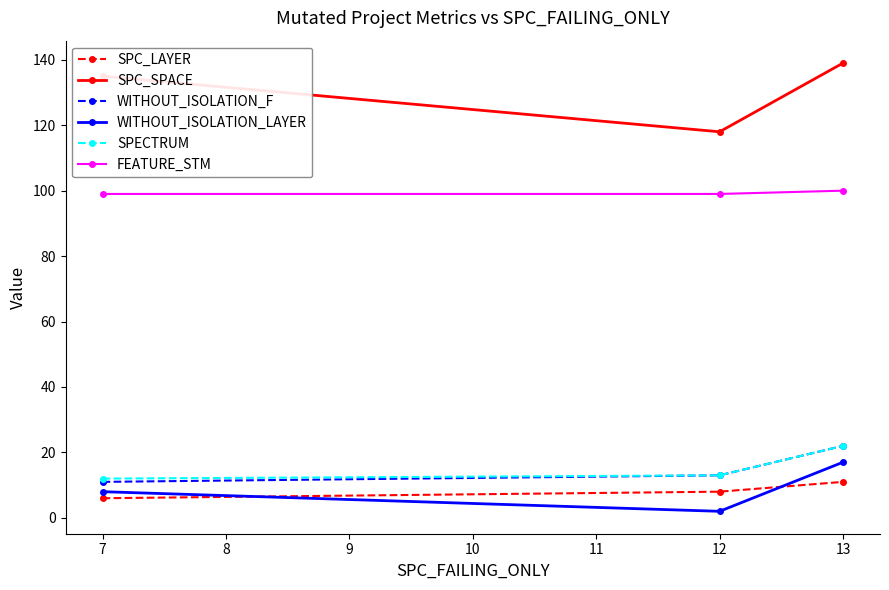

Rank the categories by WITHOUT_ISOLATION_LAYER value from lowest to highest.

12, 7, 13